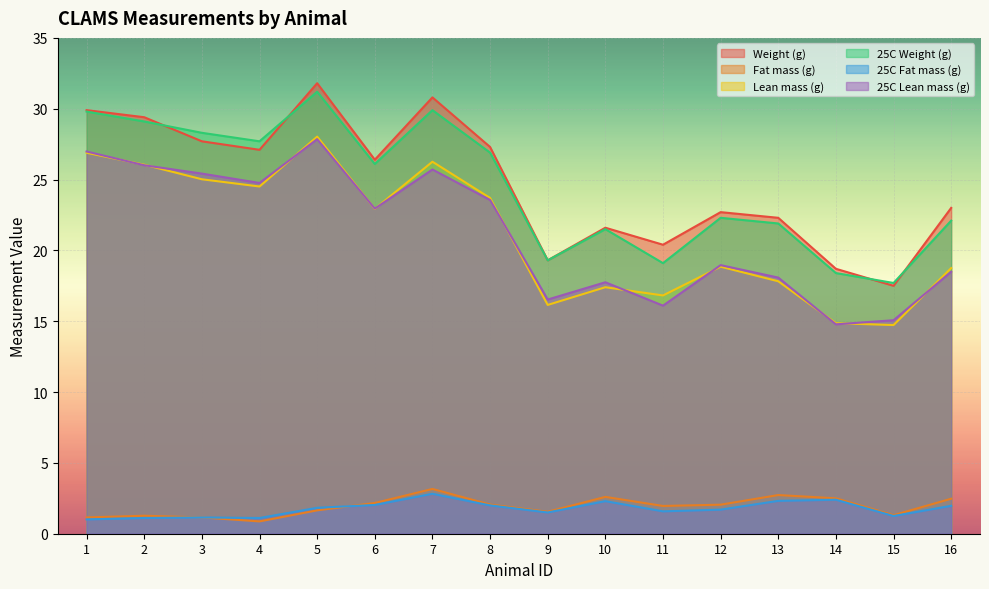

Which series changed the most between 1 and 2?

25C Lean mass (g)